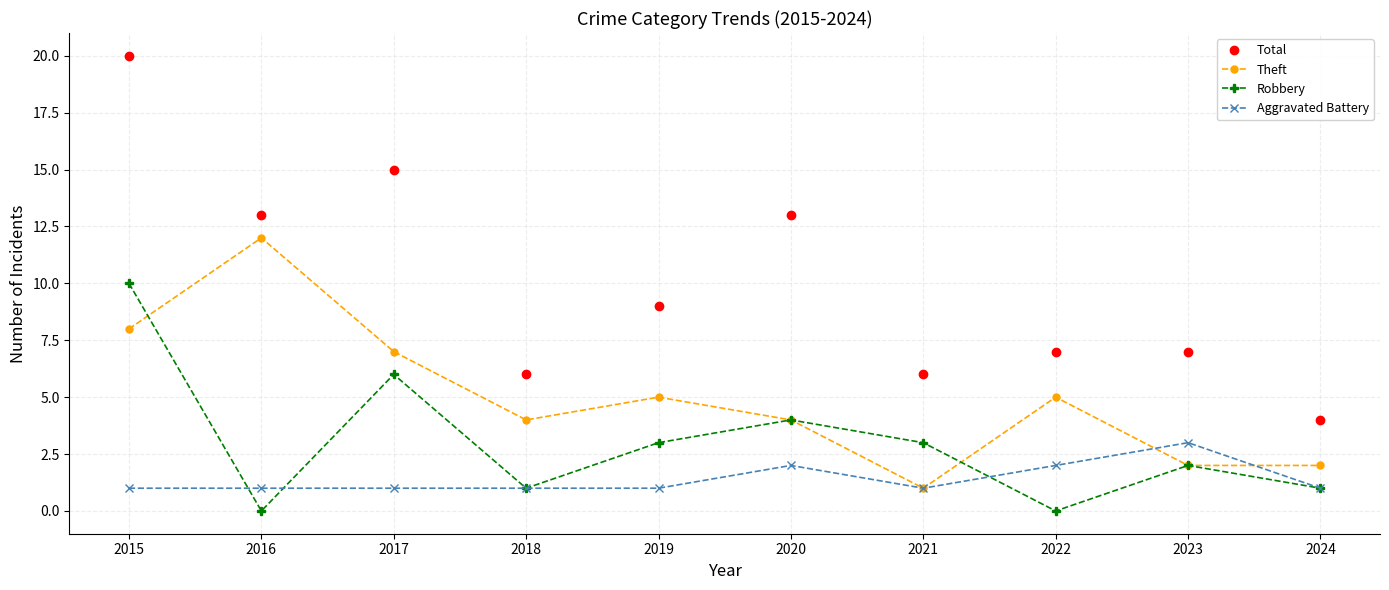

What is the value of the Aggravated Battery point at the 4th from the left?

1